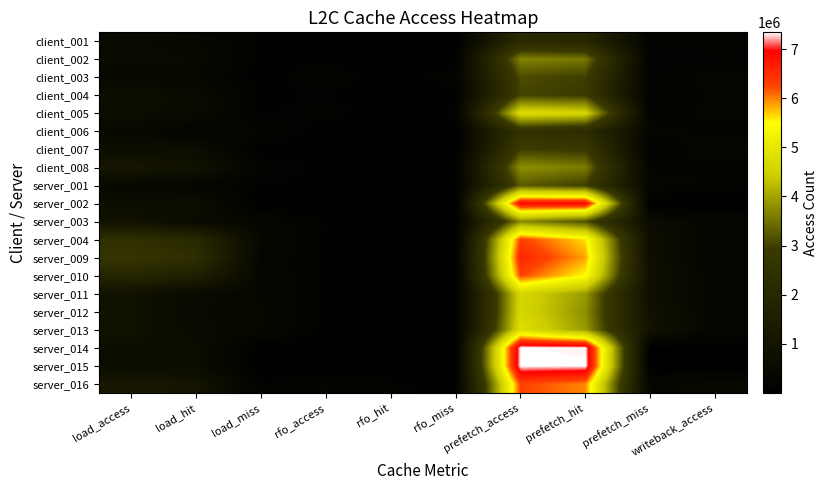

Reading left to right, extract all data points from this chart.

client_001: load_access=497010	load_hit=381819	load_miss=115191	rfo_access=58228	rfo_hit=21480	rfo_miss=36748	prefetch_access=2149983	prefetch_hit=1995613	prefetch_miss=154370	writeback_access=189606
client_002: load_access=539406	load_hit=475357	load_miss=64049	rfo_access=88534	rfo_hit=22536	rfo_miss=65998	prefetch_access=3665543	prefetch_hit=3553682	prefetch_miss=111861	writeback_access=125488
client_003: load_access=411364	load_hit=360152	load_miss=51212	rfo_access=232005	rfo_hit=25934	rfo_miss=206071	prefetch_access=3113787	prefetch_hit=2978702	prefetch_miss=135085	writeback_access=269301
client_004: load_access=676831	load_hit=577665	load_miss=99166	rfo_access=117352	rfo_hit=44684	rfo_miss=72668	prefetch_access=3046321	prefetch_hit=2920288	prefetch_miss=126033	writeback_access=222073
client_005: load_access=640060	load_hit=542592	load_miss=97468	rfo_access=180428	rfo_hit=32074	rfo_miss=148354	prefetch_access=4756215	prefetch_hit=4614922	prefetch_miss=141293	writeback_access=253041
client_006: load_access=446113	load_hit=205553	load_miss=240560	rfo_access=42355	rfo_hit=12398	rfo_miss=29957	prefetch_access=2539712	prefetch_hit=2262771	prefetch_miss=276941	writeback_access=175977
client_007: load_access=711672	load_hit=641288	load_miss=70384	rfo_access=89551	rfo_hit=47935	rfo_miss=41616	prefetch_access=2967469	prefetch_hit=2871112	prefetch_miss=96357	writeback_access=327783
client_008: load_access=1067948	load_hit=896018	load_miss=171930	rfo_access=103610	rfo_hit=18213	rfo_miss=85397	prefetch_access=3796943	prefetch_hit=3600318	prefetch_miss=196625	writeback_access=181987
server_001: load_access=423301	load_hit=305077	load_miss=118224	rfo_access=80927	rfo_hit=9828	rfo_miss=71099	prefetch_access=3265452	prefetch_hit=2964426	prefetch_miss=301026	writeback_access=207857
server_002: load_access=680994	load_hit=680919	load_miss=75	rfo_access=112	rfo_hit=110	rfo_miss=2	prefetch_access=6896255	prefetch_hit=6896055	prefetch_miss=200	writeback_access=336
server_003: load_access=881636	load_hit=541818	load_miss=339818	rfo_access=114552	rfo_hit=39815	rfo_miss=74737	prefetch_access=3745135	prefetch_hit=3157746	prefetch_miss=587389	writeback_access=284270
server_004: load_access=2400538	load_hit=2037409	load_miss=363129	rfo_access=105654	rfo_hit=55550	rfo_miss=50104	prefetch_access=6298569	prefetch_hit=5621132	prefetch_miss=677437	writeback_access=245040
server_009: load_access=2677628	load_hit=2358552	load_miss=319076	rfo_access=103613	rfo_hit=63670	rfo_miss=39943	prefetch_access=6562208	prefetch_hit=5868556	prefetch_miss=693652	writeback_access=256888
server_010: load_access=1934985	load_hit=1588451	load_miss=346534	rfo_access=93429	rfo_hit=48665	rfo_miss=44764	prefetch_access=6255570	prefetch_hit=5491086	prefetch_miss=764484	writeback_access=265406
server_011: load_access=864937	load_hit=512235	load_miss=352702	rfo_access=80260	rfo_hit=33600	rfo_miss=46660	prefetch_access=4642089	prefetch_hit=3899307	prefetch_miss=742782	writeback_access=268166
server_012: load_access=875823	load_hit=486107	load_miss=389716	rfo_access=80736	rfo_hit=30460	rfo_miss=50276	prefetch_access=4649509	prefetch_hit=3795193	prefetch_miss=854316	writeback_access=275567
server_013: load_access=904708	load_hit=493610	load_miss=411098	rfo_access=79003	rfo_hit=29892	rfo_miss=49111	prefetch_access=4820360	prefetch_hit=3901832	prefetch_miss=918528	writeback_access=275829
server_014: load_access=662509	load_hit=641895	load_miss=20614	rfo_access=32021	rfo_hit=1081	rfo_miss=30940	prefetch_access=7335229	prefetch_hit=7314161	prefetch_miss=21068	writeback_access=38368
server_015: load_access=606028	load_hit=605967	load_miss=61	rfo_access=94	rfo_hit=92	rfo_miss=2	prefetch_access=7343203	prefetch_hit=7343029	prefetch_miss=174	writeback_access=350
server_016: load_access=1148479	load_hit=1009643	load_miss=138836	rfo_access=220523	rfo_hit=159255	rfo_miss=61268	prefetch_access=6263649	prefetch_hit=5969106	prefetch_miss=294543	writeback_access=428193